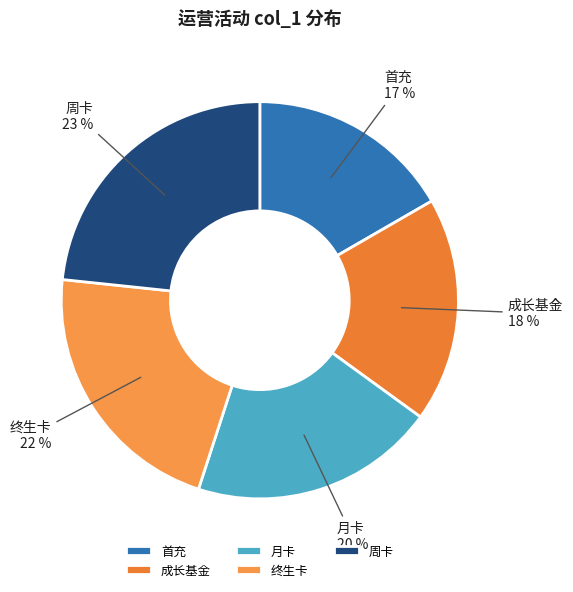

To the nearest percent, what portion does 周卡 represent?

23%